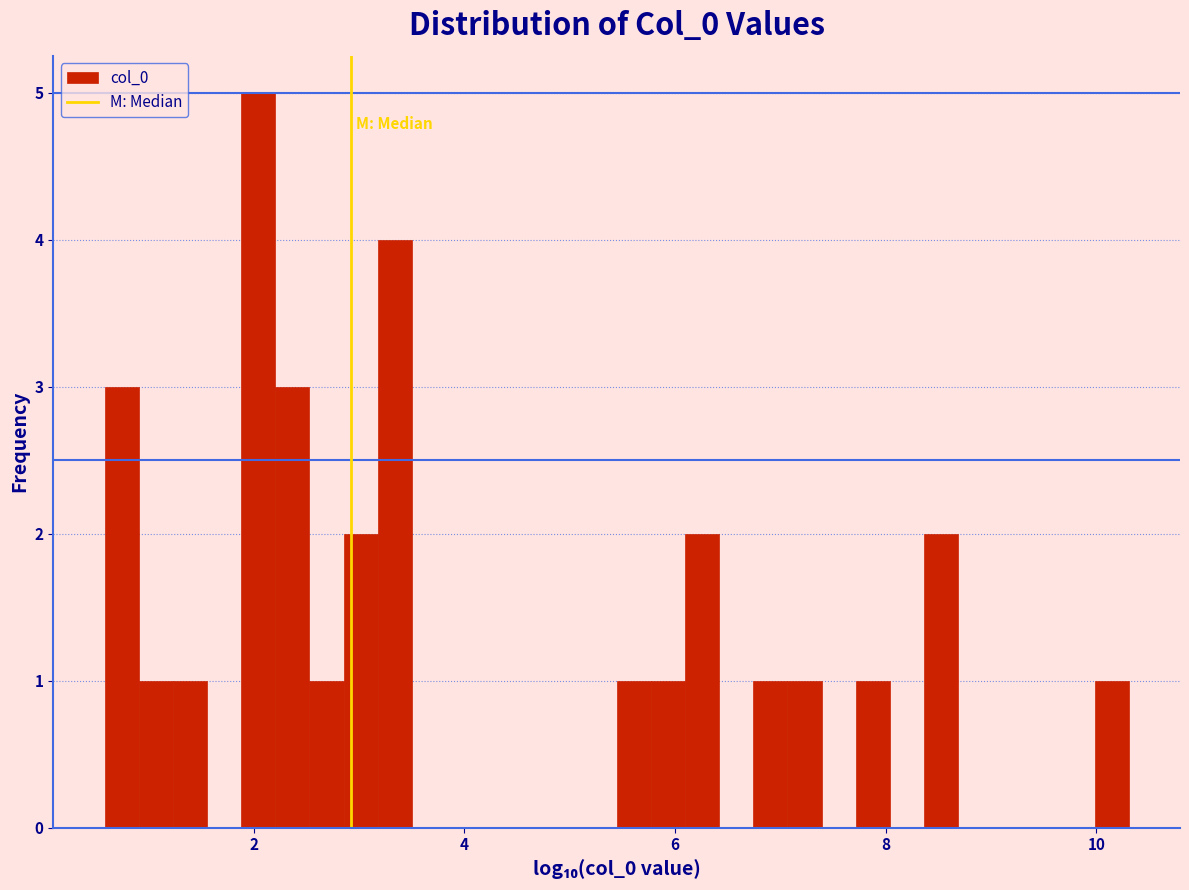

Around what value on the x-axis is the tallest bar? Give the approximate position of its centre, as read against the axis.

2.0